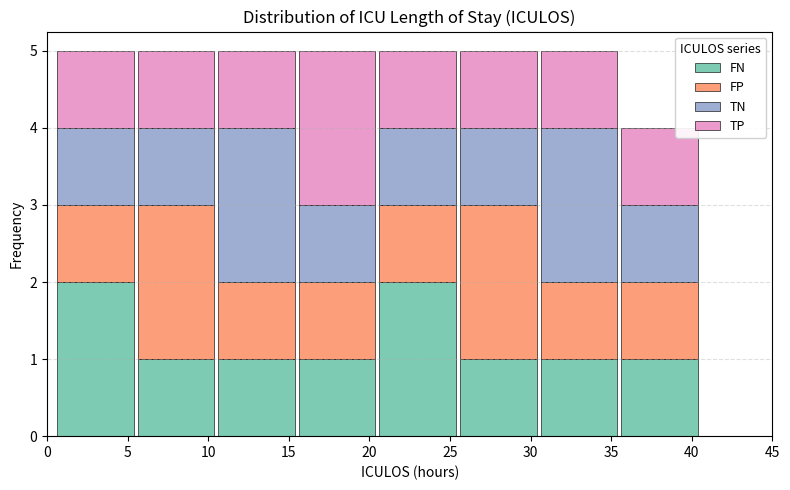

Reading left to right, list every stacked bar in this chart as the range it spans on the x-axis followed by its total height. The values are not printed on the chart, so give them approximately, as read against the axis.

0.5 to 5.5: 5
5.5 to 10.5: 5
10.5 to 15.5: 5
15.5 to 20.5: 5
20.5 to 25.5: 5
25.5 to 30.5: 5
30.5 to 35.5: 5
35.5 to 40.5: 4